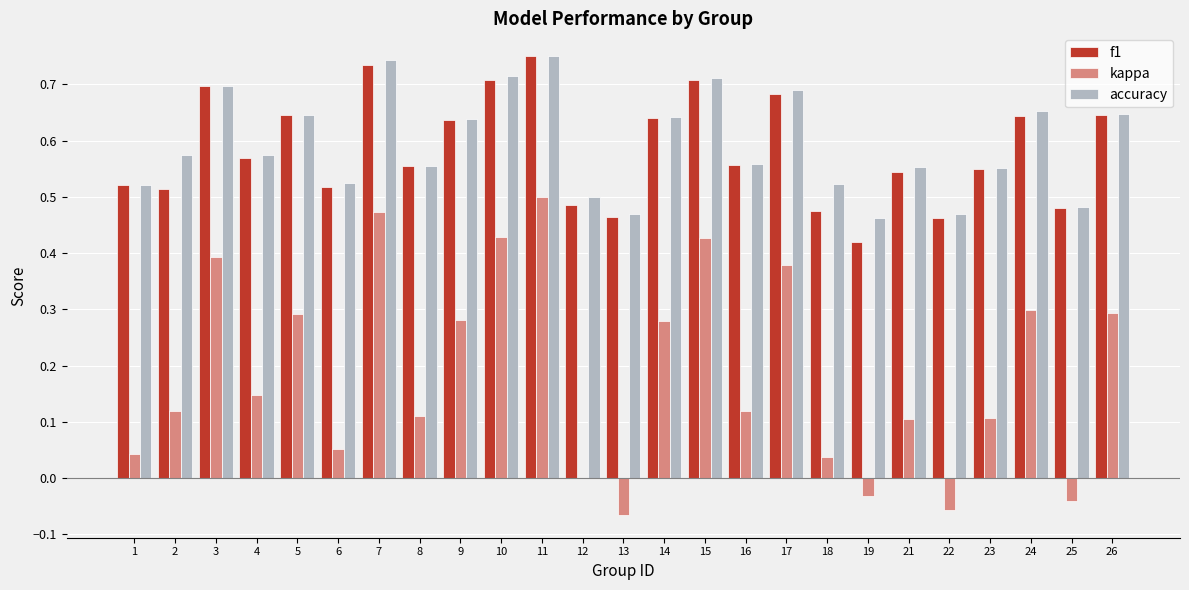

The value of accuracy at 18 is 0.2. True or false?

False